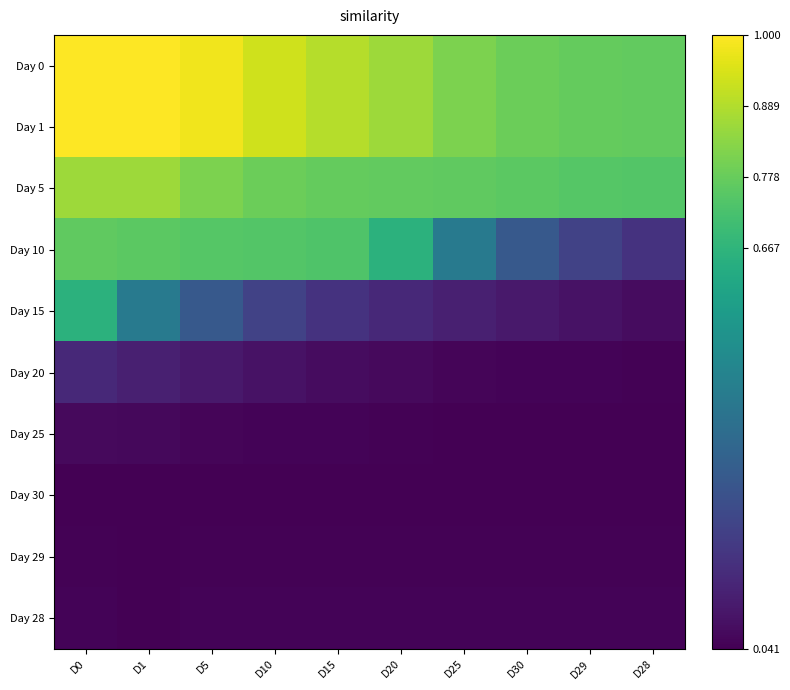

At how many categories does at least one series exceed 0?

10